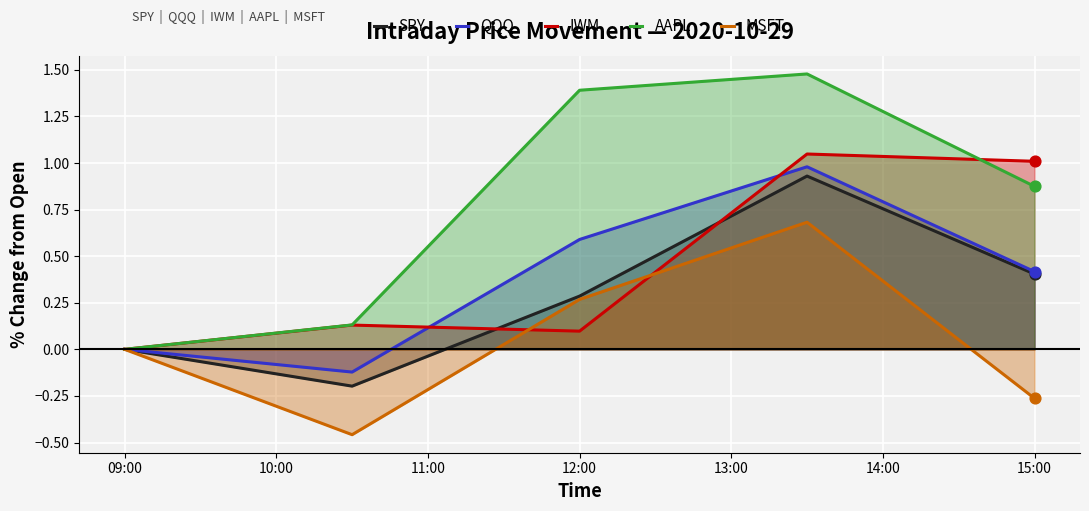

Which series has the widest spread of Y values?

AAPL